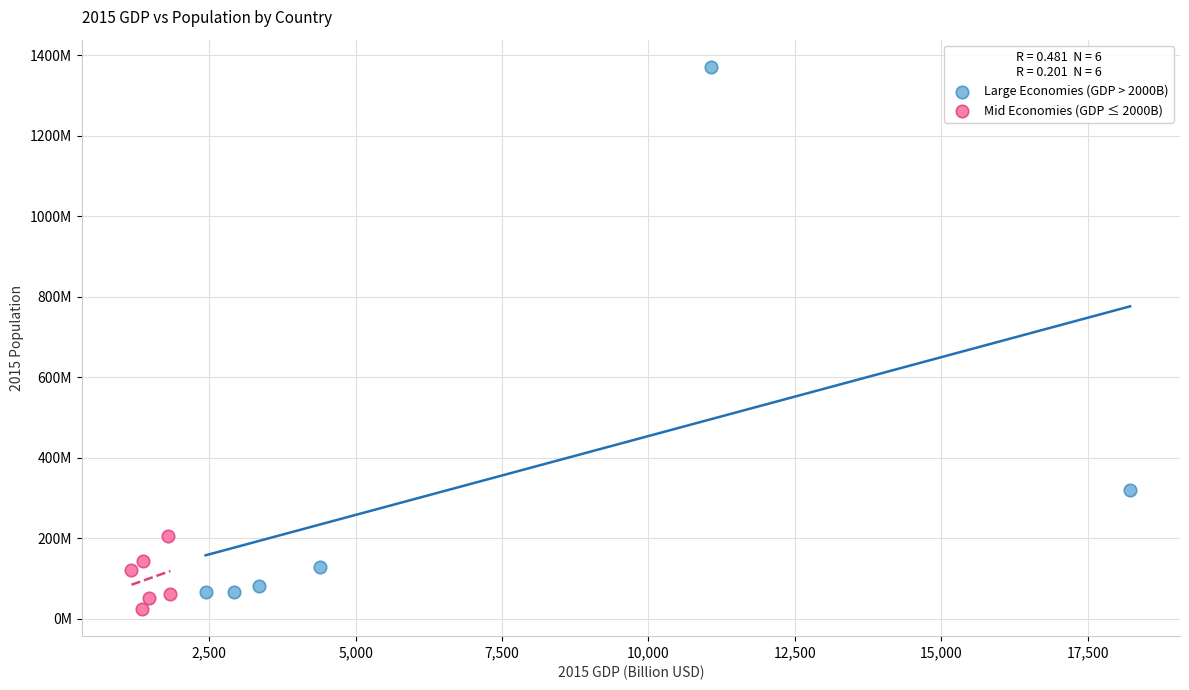

What are all the series names shown in the legend?

Large Economies (GDP > 2000B), Mid Economies (GDP ≤ 2000B)